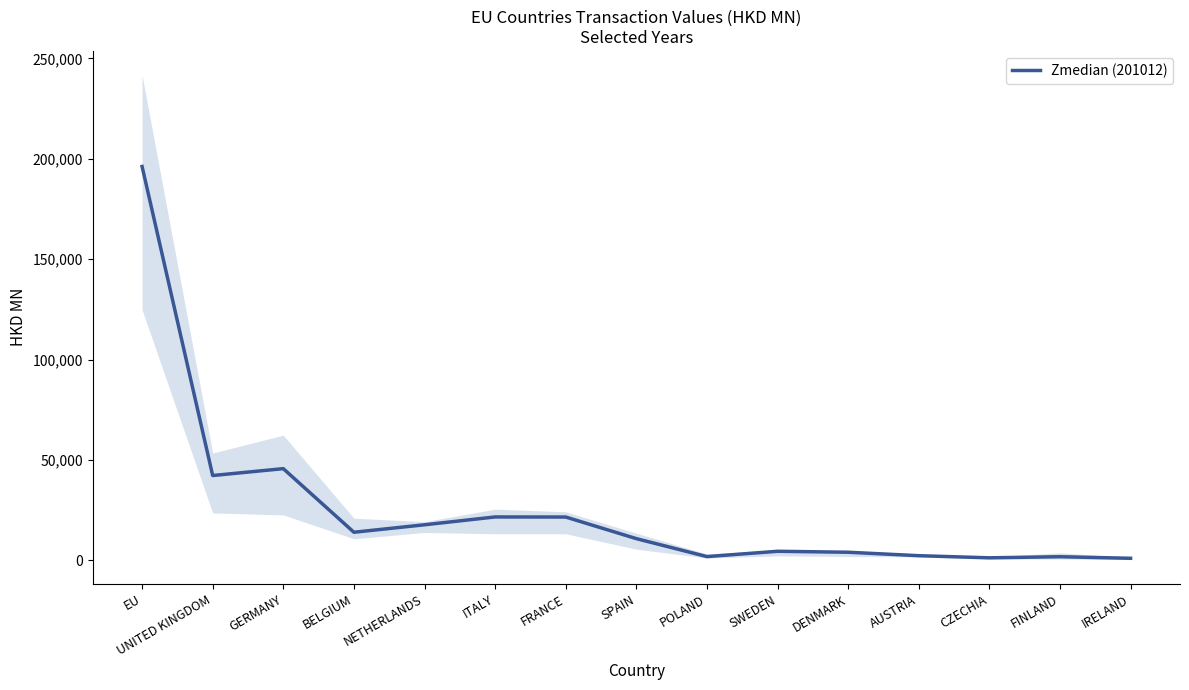

Is it true that the value at NETHERLANDS is 26448.9?

False